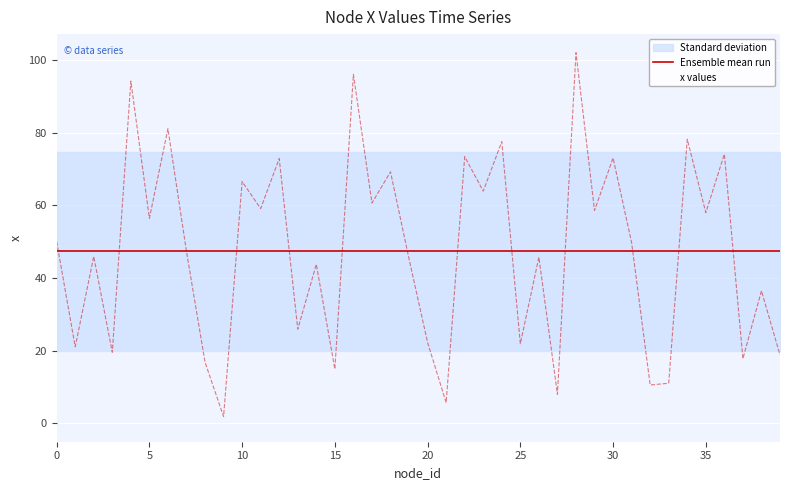

What is the smallest value displayed?

1.8